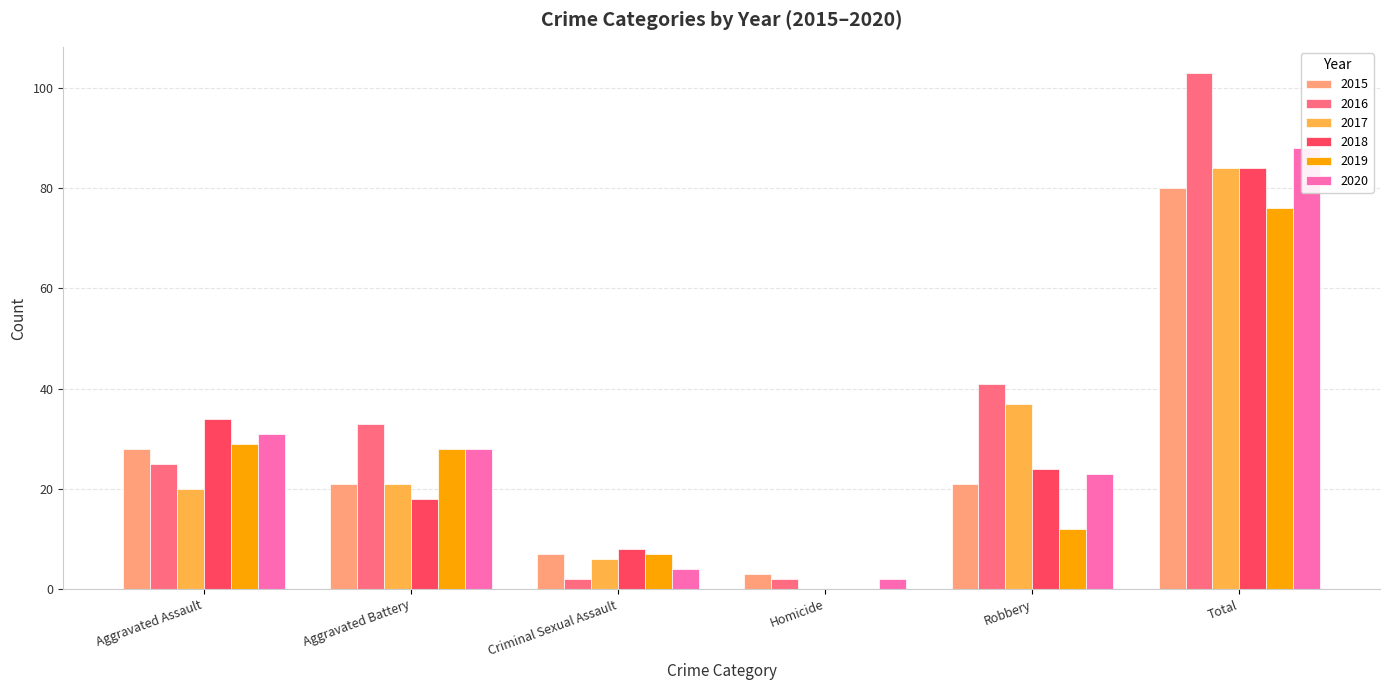

List the series in order of their peak value, highest first.

2016, 2020, 2017, 2018, 2015, 2019